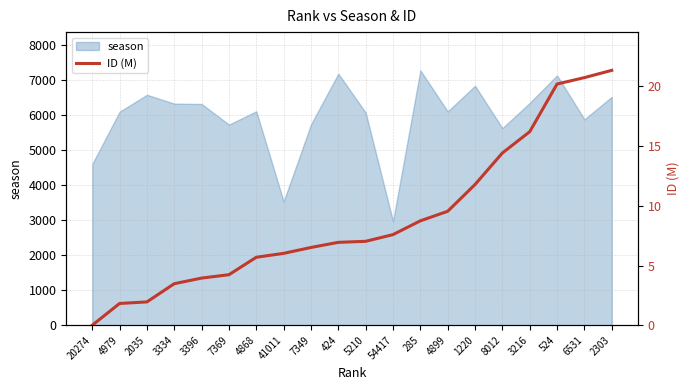

What is the lowest value of the season series?

2970